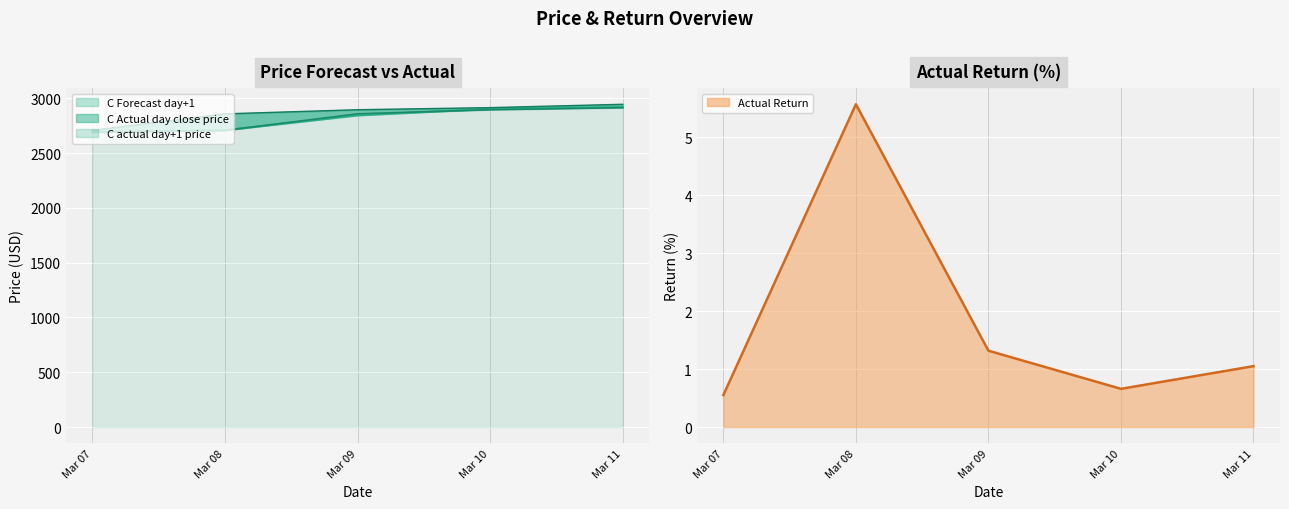

True or false: C actual day+1 price and Actual Return cross at least once.

False